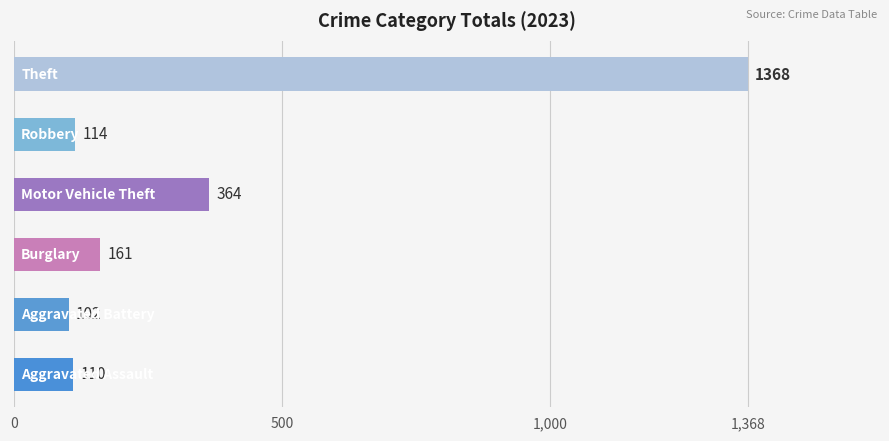

What is the difference between the maximum and minimum values?

1266